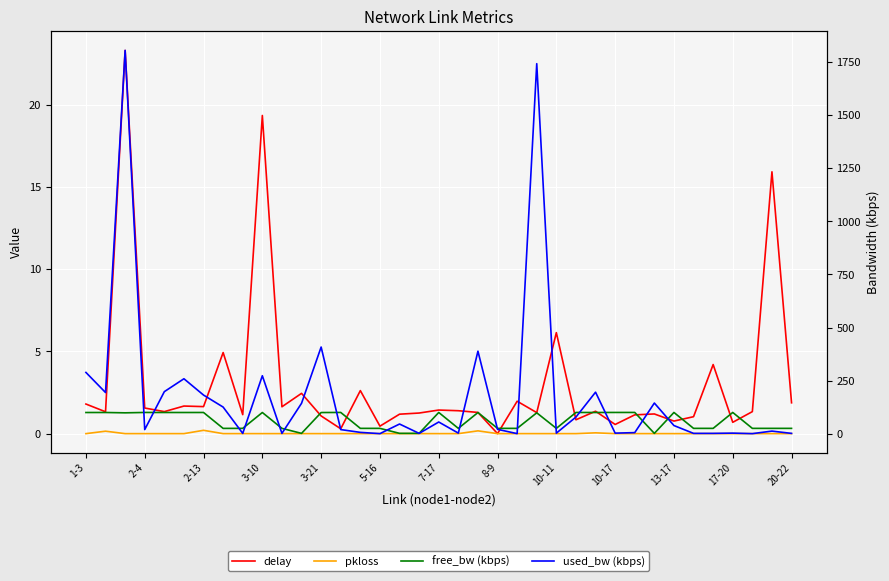

What are all the series names shown in the legend?

delay, pkloss, free_bw (kbps), used_bw (kbps)